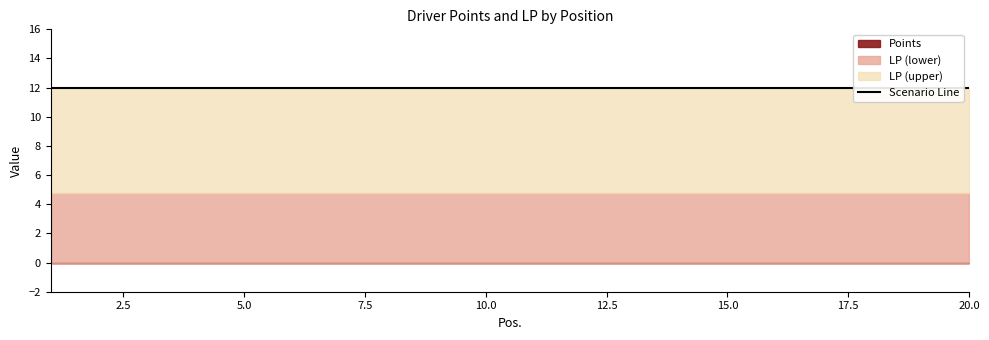

Reading left to right, list all the values displayed in this chart.

Points: 1=0	2=0	3=0	4=0	5=0	6=0	7=0	8=0	9=0	10=0	11=0	12=0	13=0	14=0	15=0	16=0	17=0	18=0	19=0	20=0
LP: 1=12	2=12	3=12	4=12	5=12	6=12	7=12	8=12	9=12	10=12	11=12	12=12	13=12	14=12	15=12	16=12	17=12	18=12	19=12	20=12